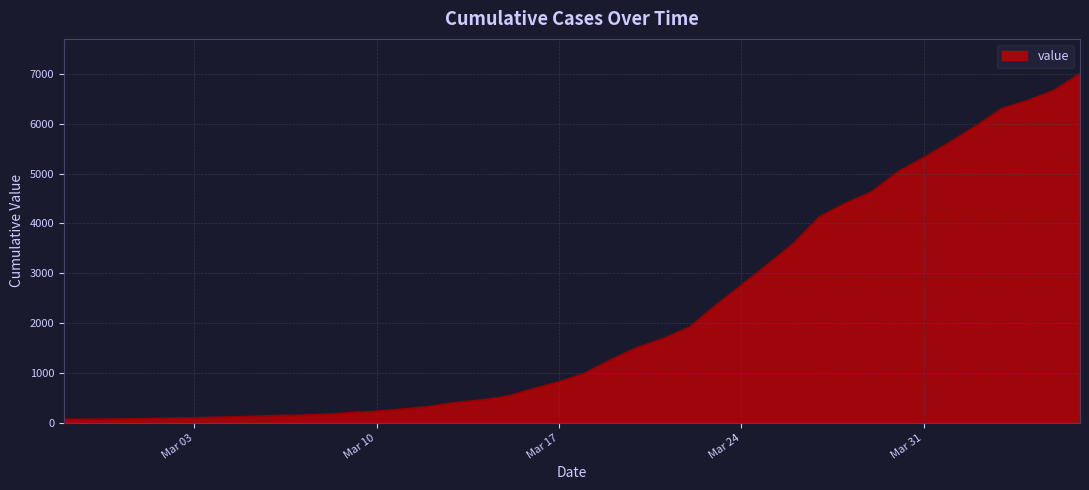

What is the average value?

2144